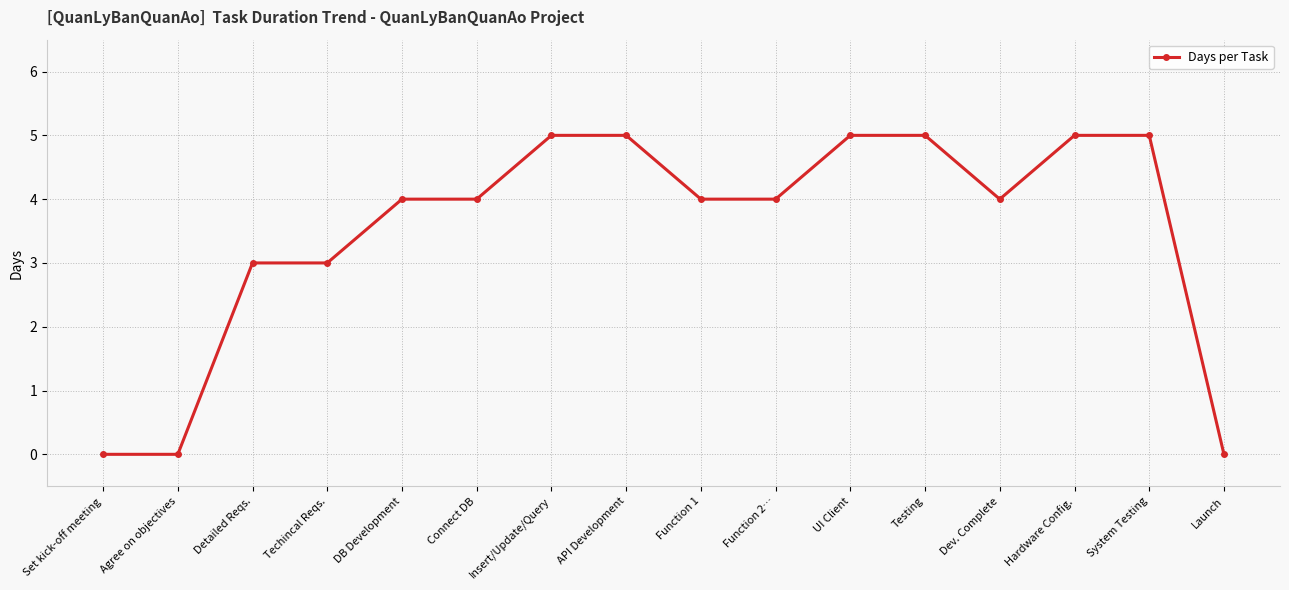

What value does the data have at Detailed Reqs.?

3